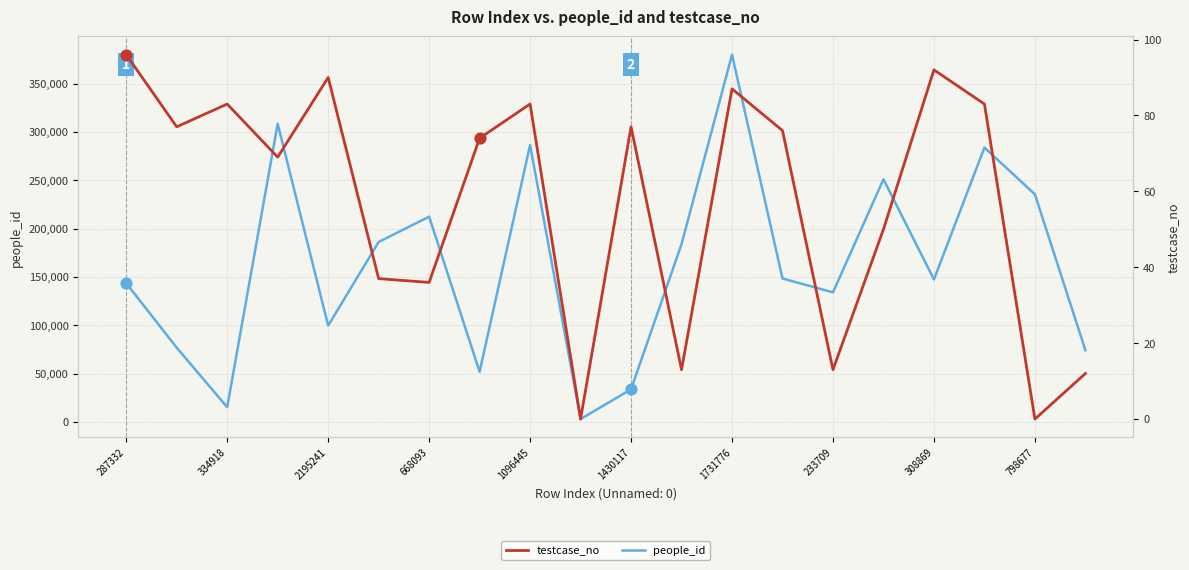

The value of people_id at 233709 is 134024. True or false?

True